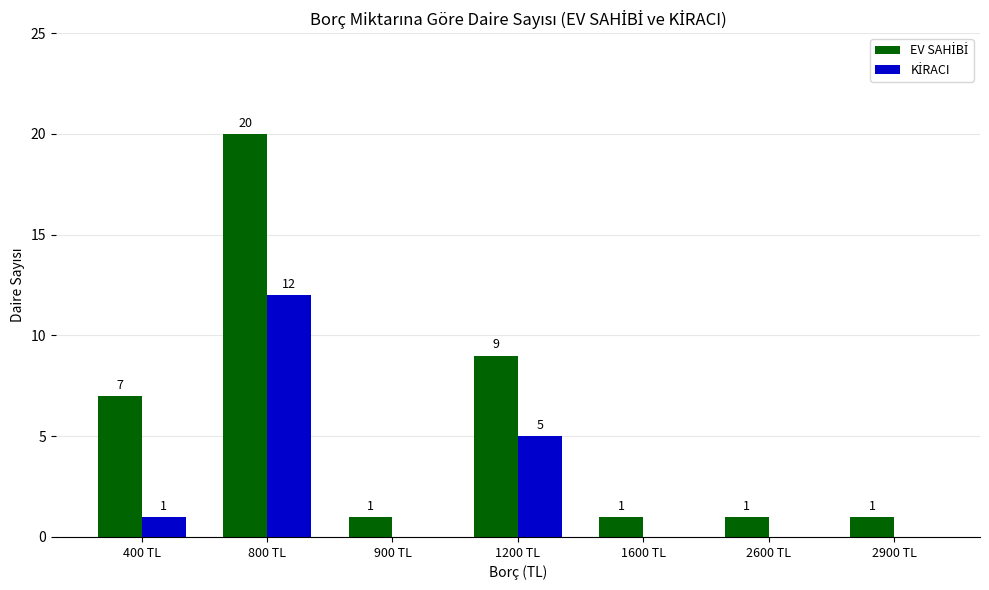

Which category has the highest value across all series?

800 TL